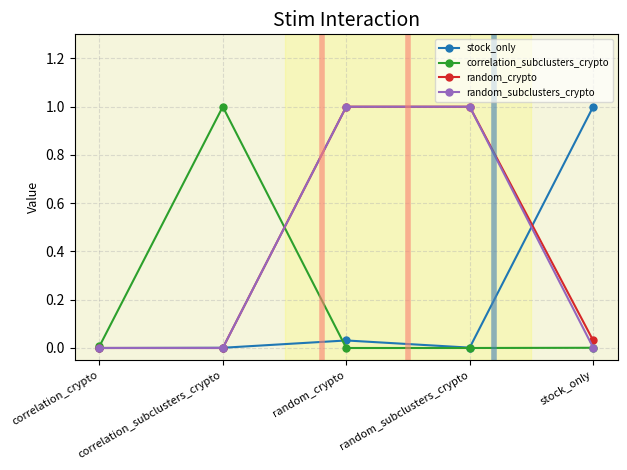

Which series changed the most between correlation_crypto and stock_only?

stock_only